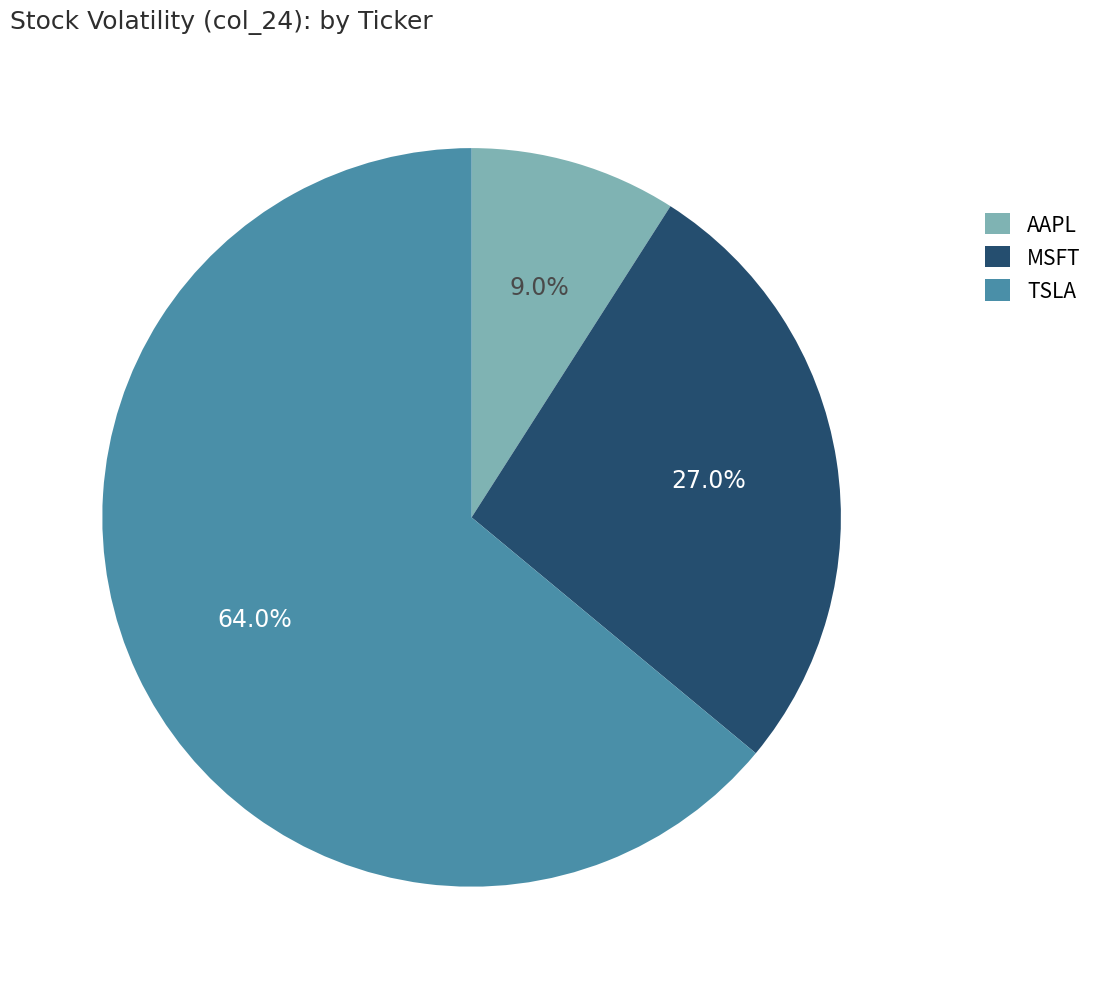

To the nearest percent, what is the average slice percentage?

33%